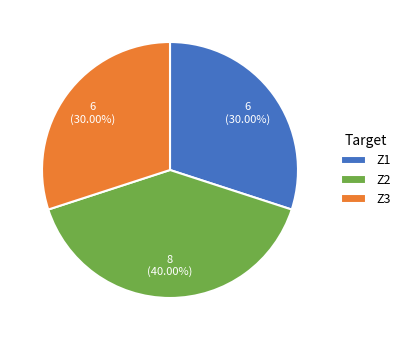

Does any single category account for the majority?

No